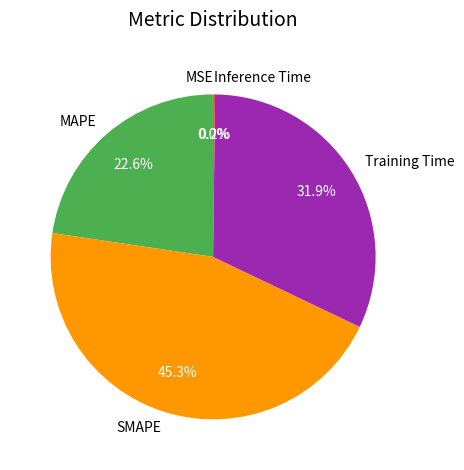

To the nearest percent, what is the average slice percentage?

20%